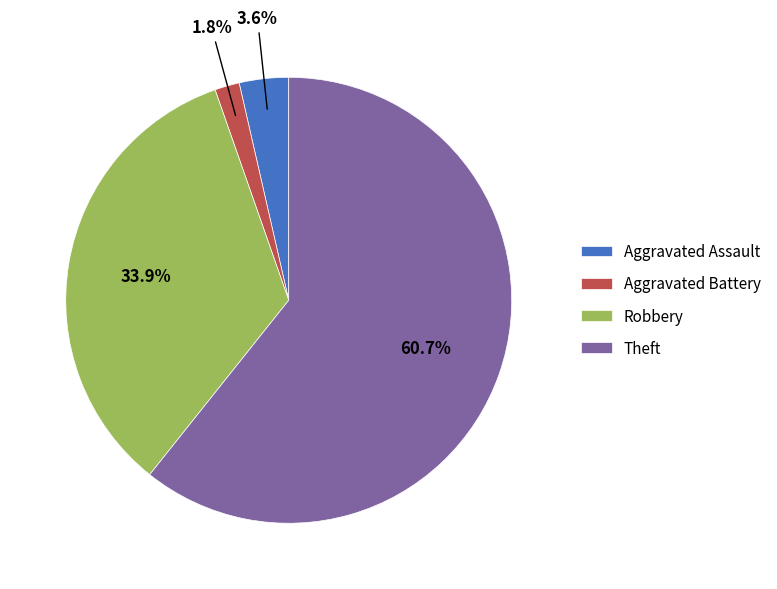

Which has a higher value, Aggravated Assault or Theft?

Theft